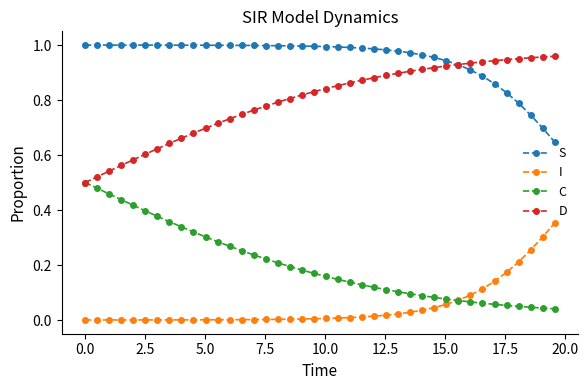

True or false: S and I intersect in this chart.

False